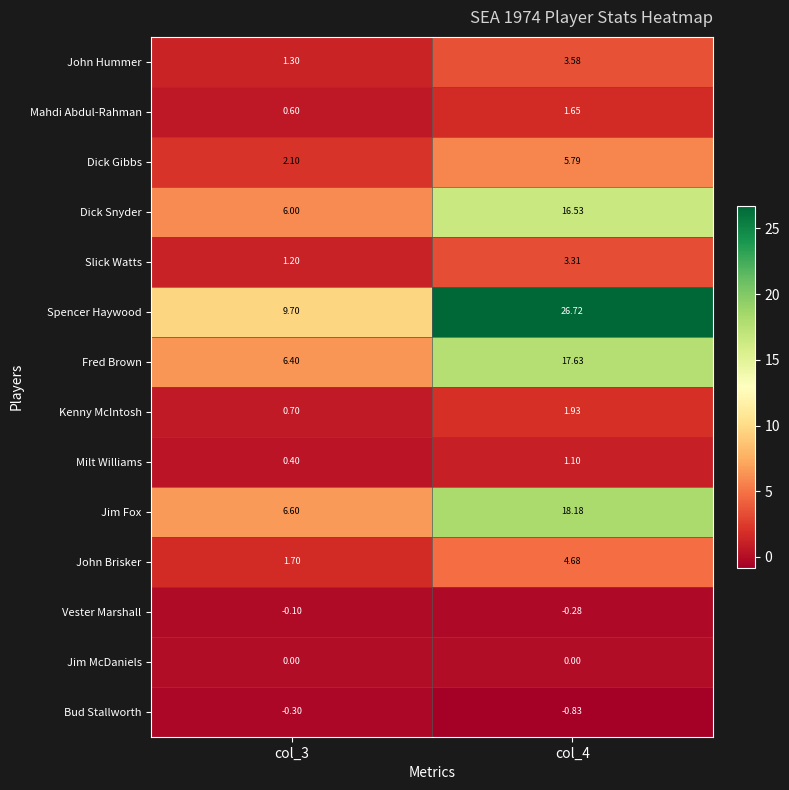

Which series has the largest range (max minus min)?

Spencer Haywood